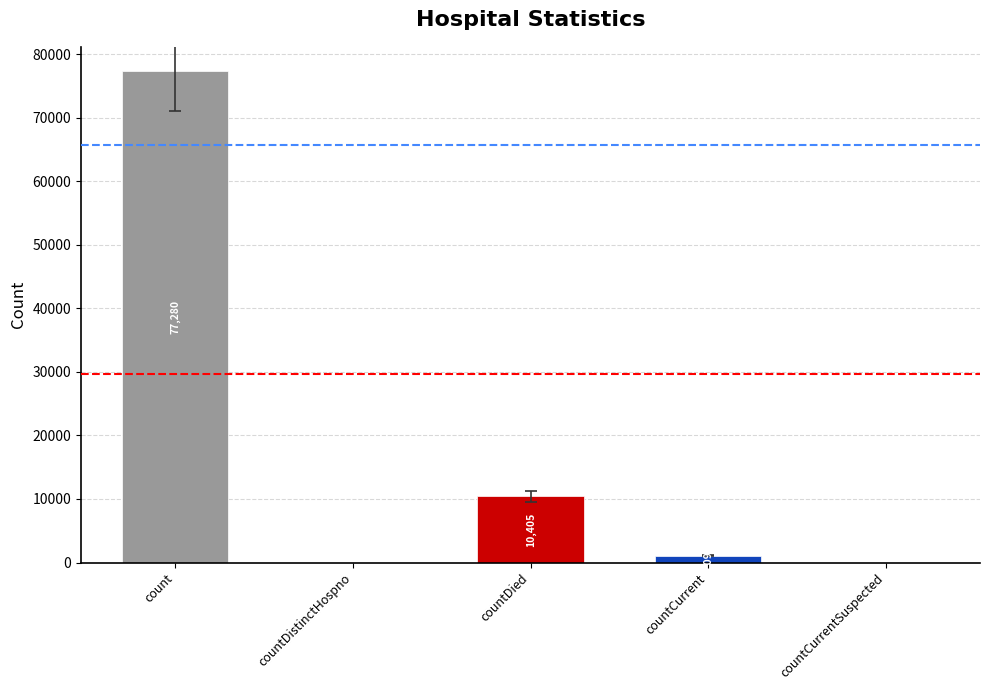

Reading left to right, list all the values displayed in this chart.

count=77280	countDistinctHospno=0	countDied=10405	countCurrent=1095	countCurrentSuspected=0